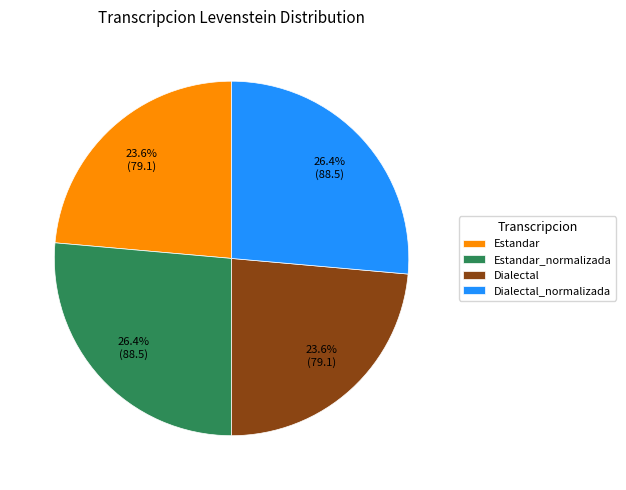

Approximately how many times larger is the value at Estandar compared to Estandar_normalizada?

0.9